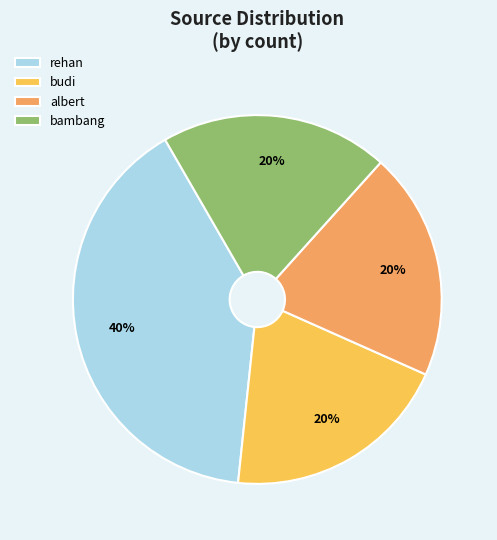

Approximately how many times larger is the value at rehan compared to budi?

2.0